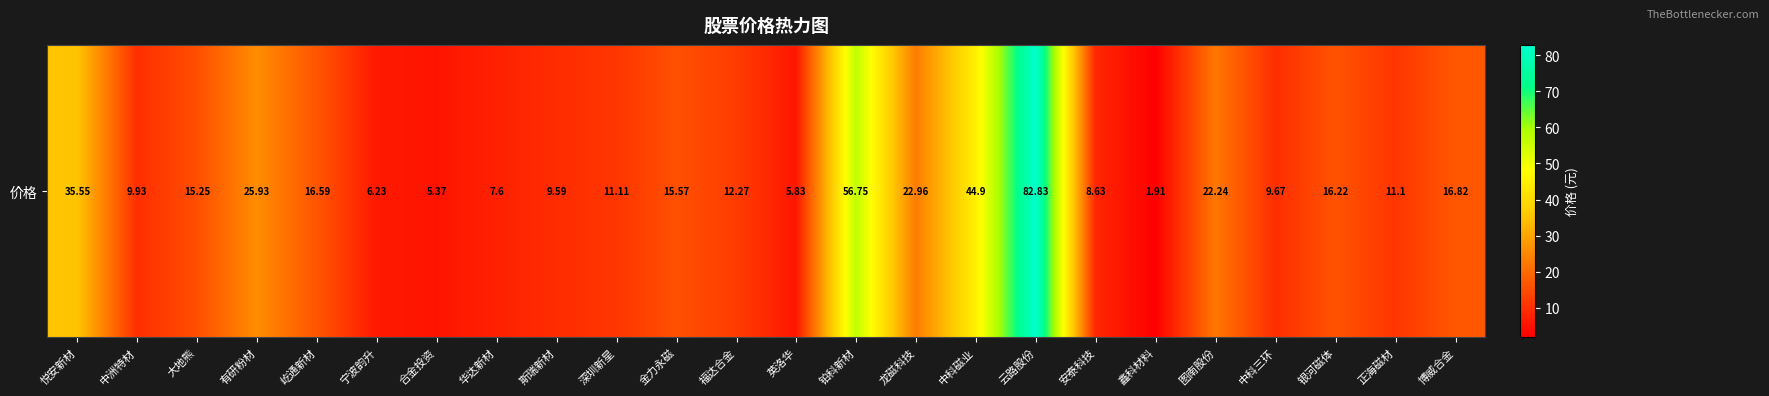

At which category does the chart reach its minimum across all series?

鑫科材料